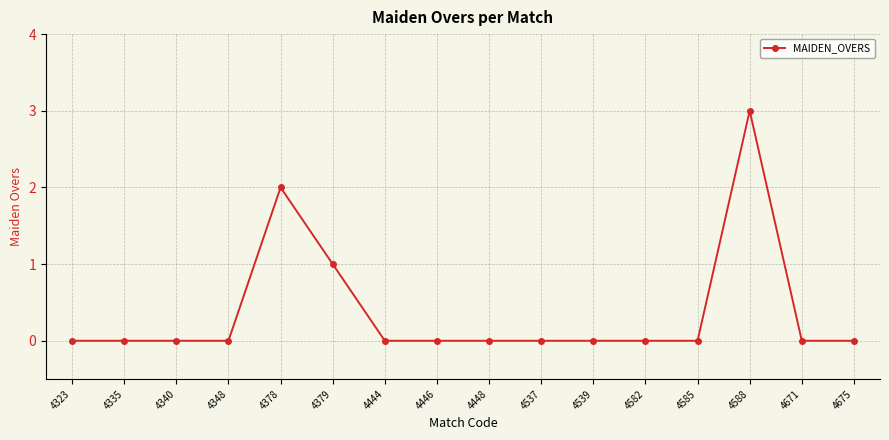

Count the values in the range 0 to 1.

14